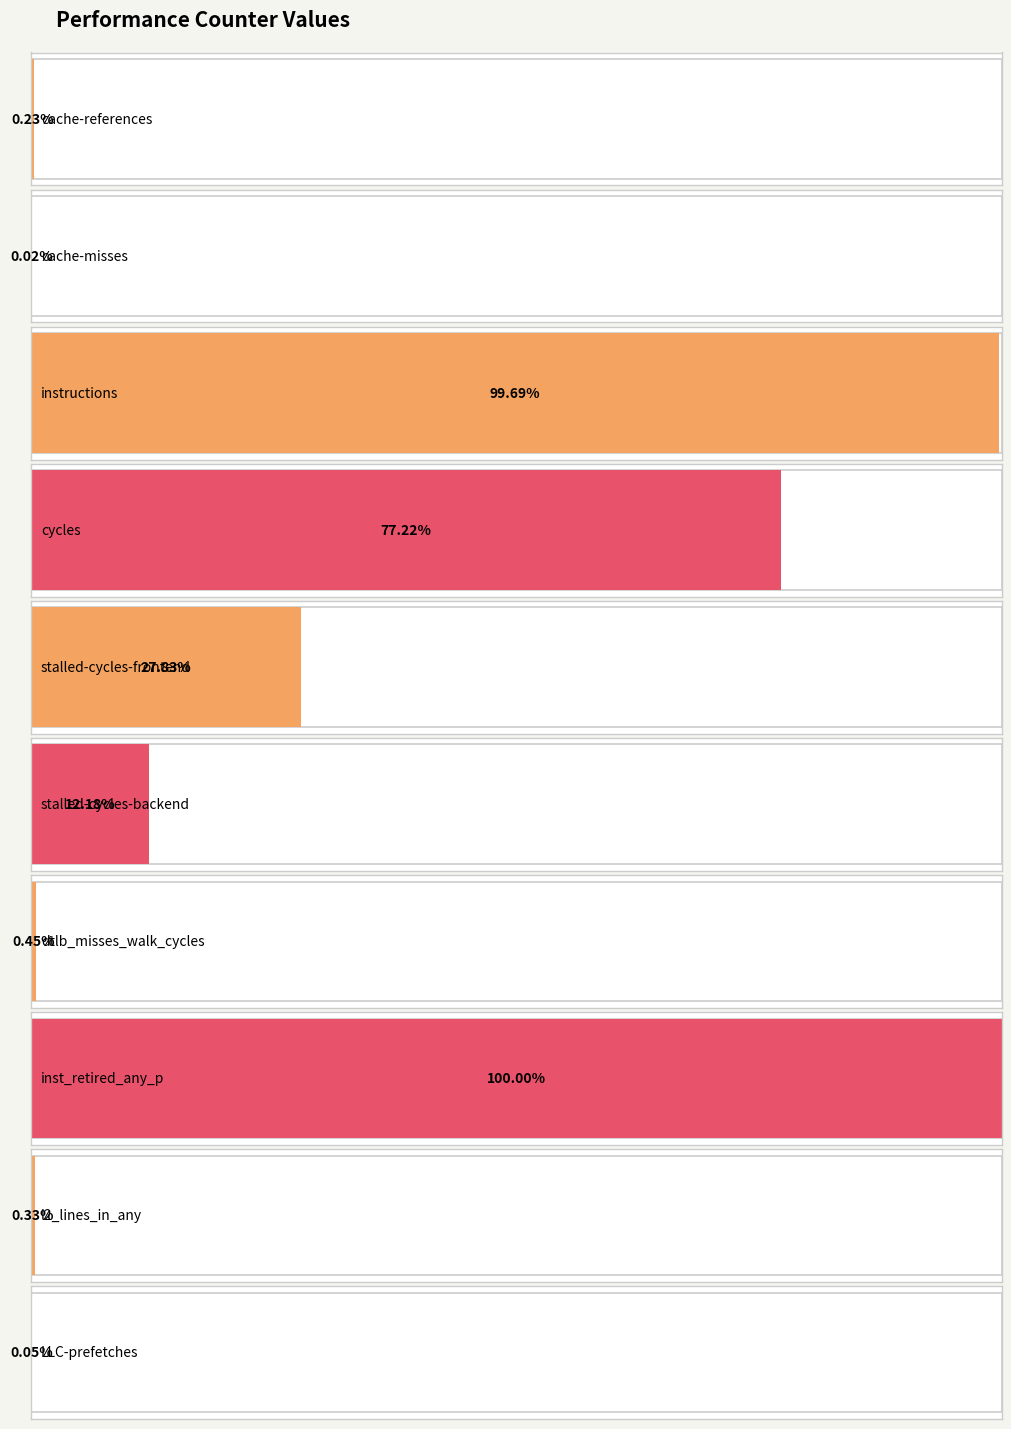

Rank the categories by value from highest to lowest.

inst_retired_any_p, instructions, cycles, stalled-cycles-frontend, stalled-cycles-backend, dtlb_misses_walk_cycles, l2_lines_in_any, cache-references, LLC-prefetches, cache-misses